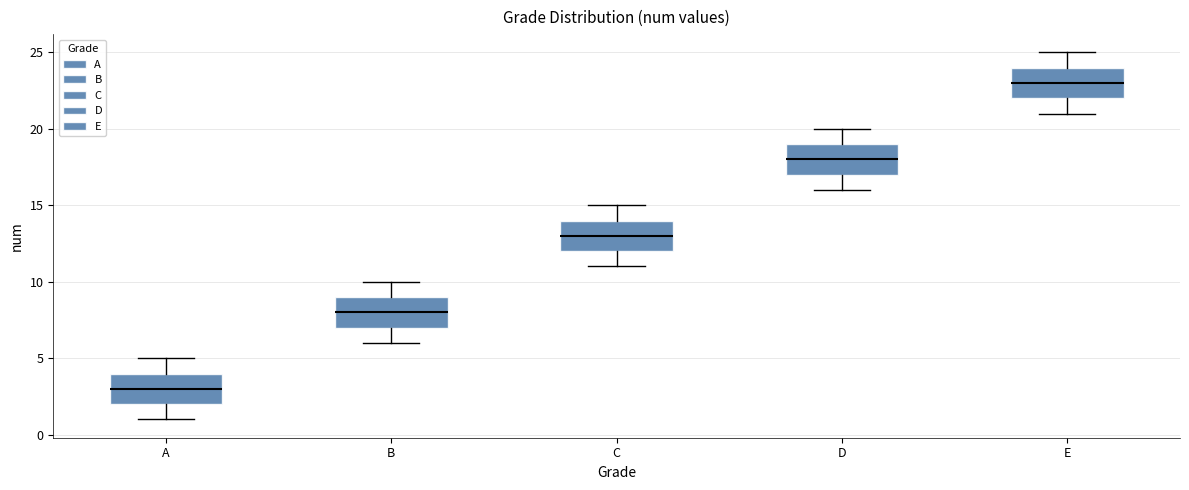

Which box has the highest median line?

E